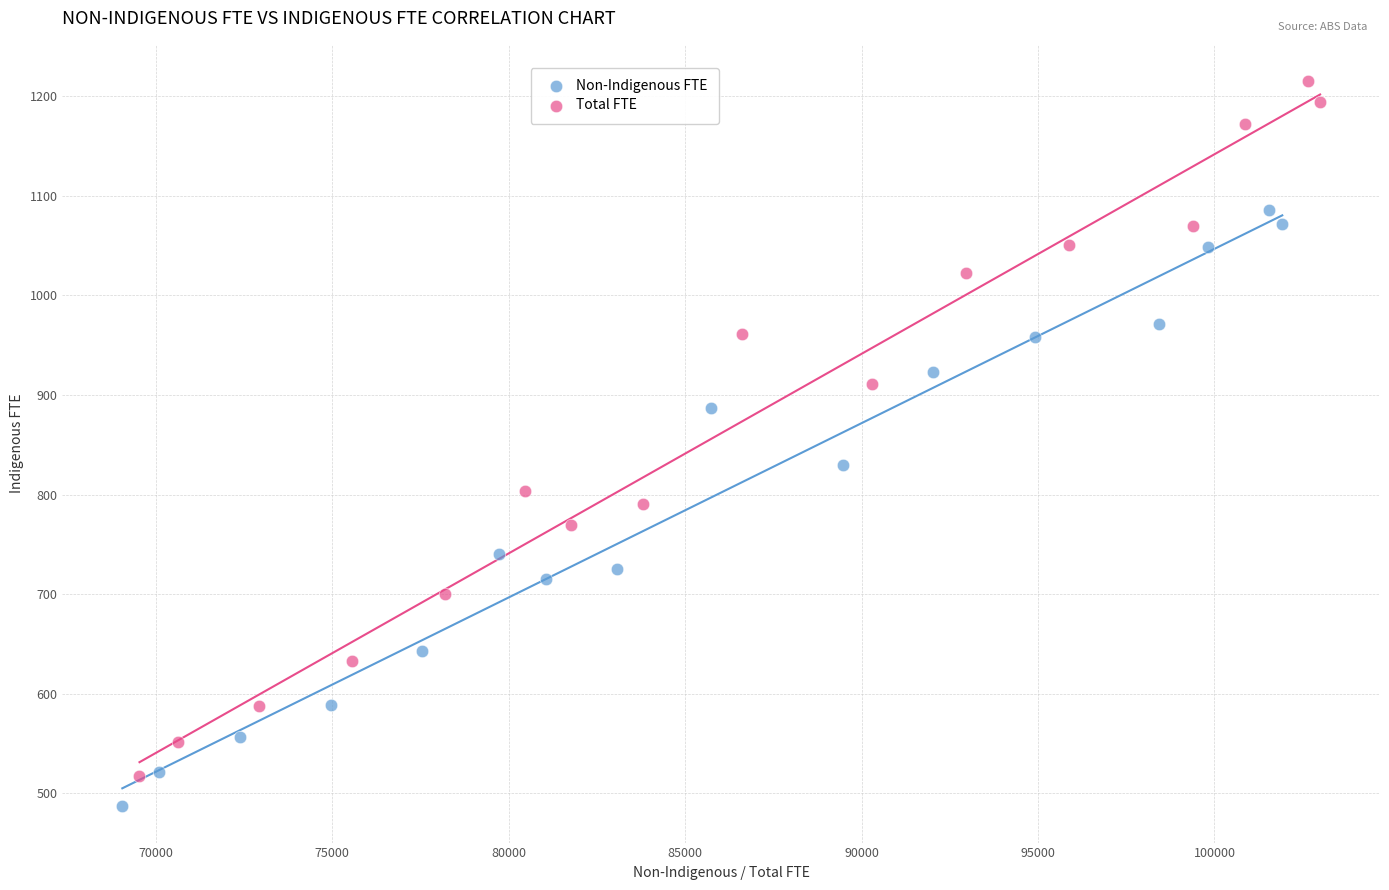

Which series has the largest Y range (max minus min)?

Total FTE